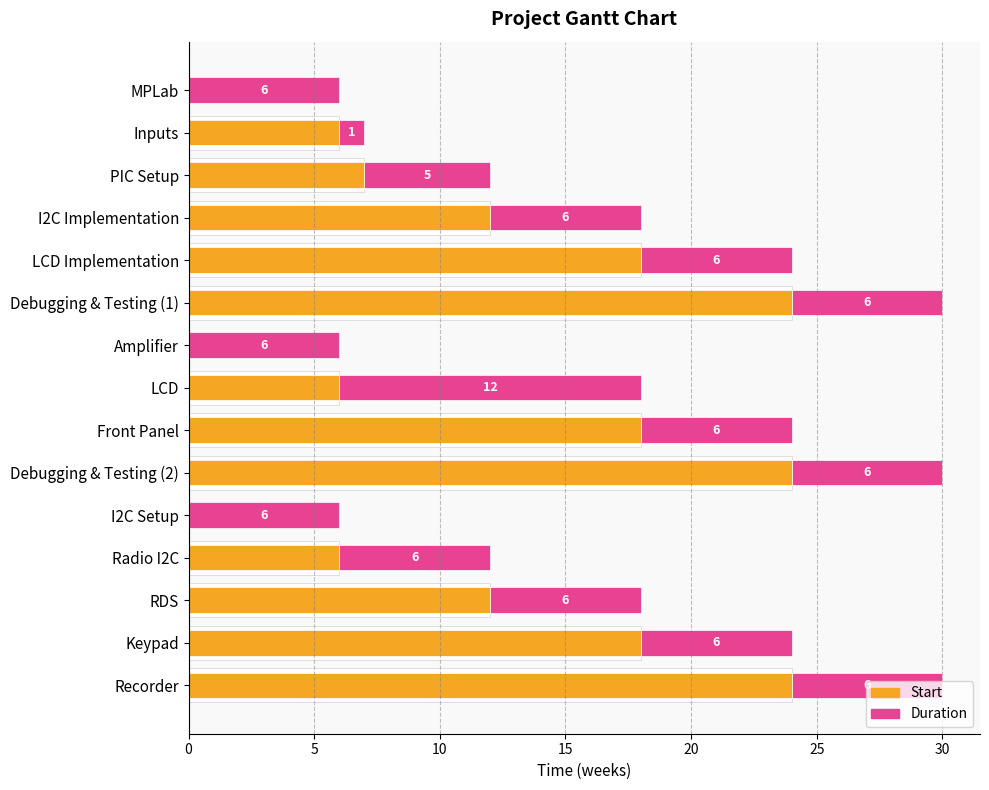

How many data points in Duration are less than 6?

2